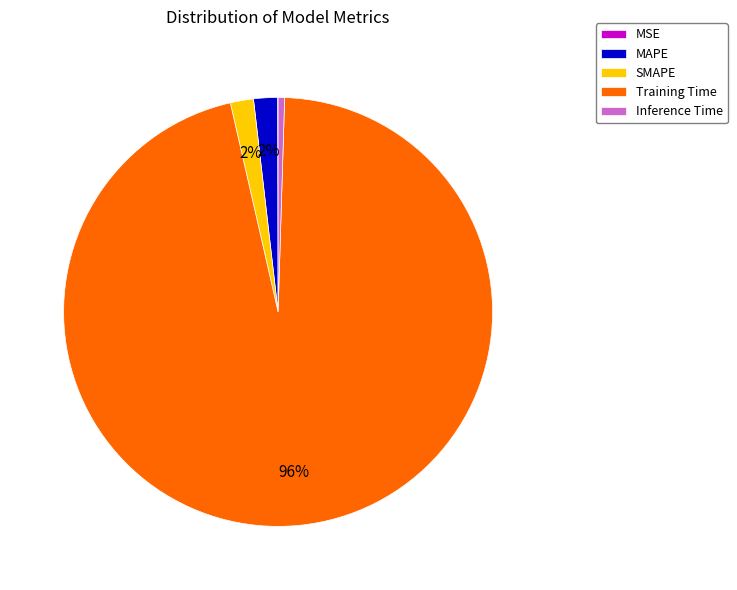

Is it true that Inference Time is 7% of the pie?

False